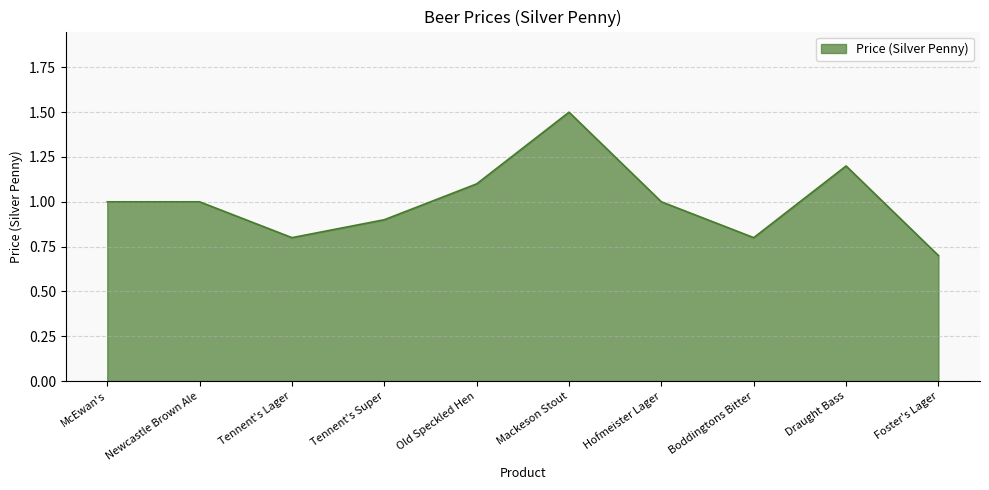

Is it true that the value at Foster's Lager is 0.7?

True